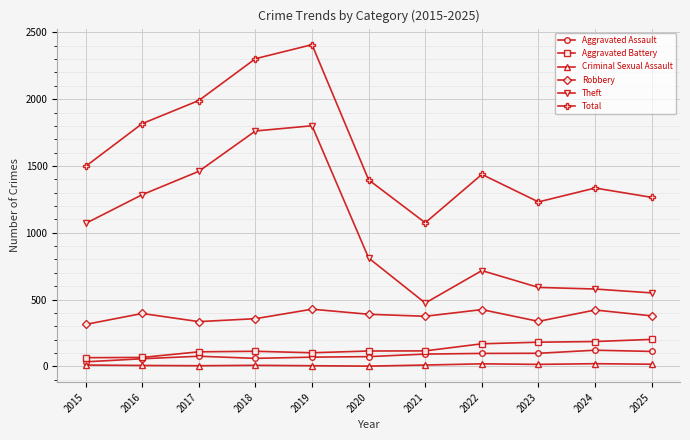

What is the highest value of the Aggravated Battery series?

202